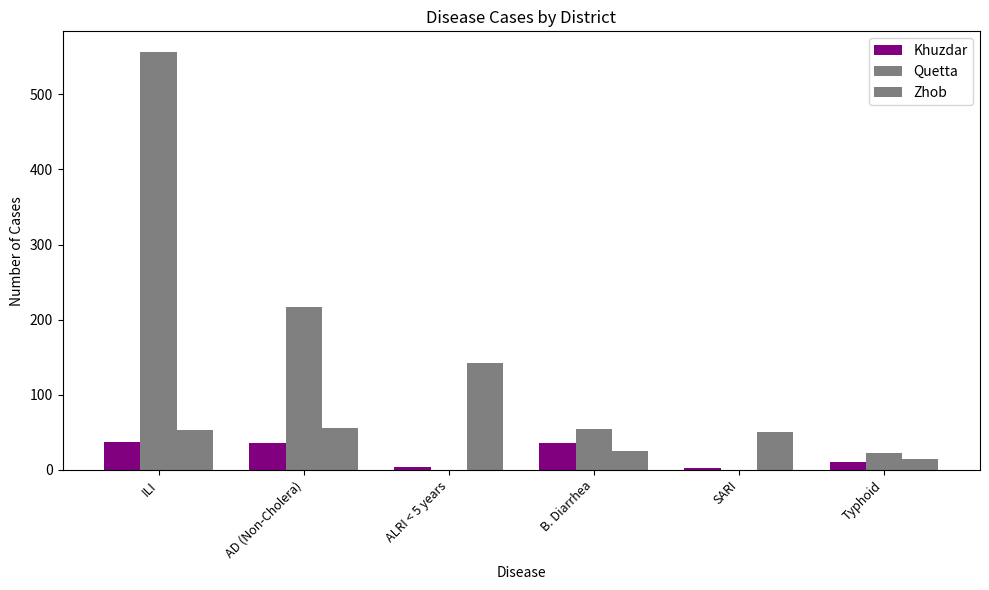

What is the spread (max minus min) of values at ALRI < 5 years?

143